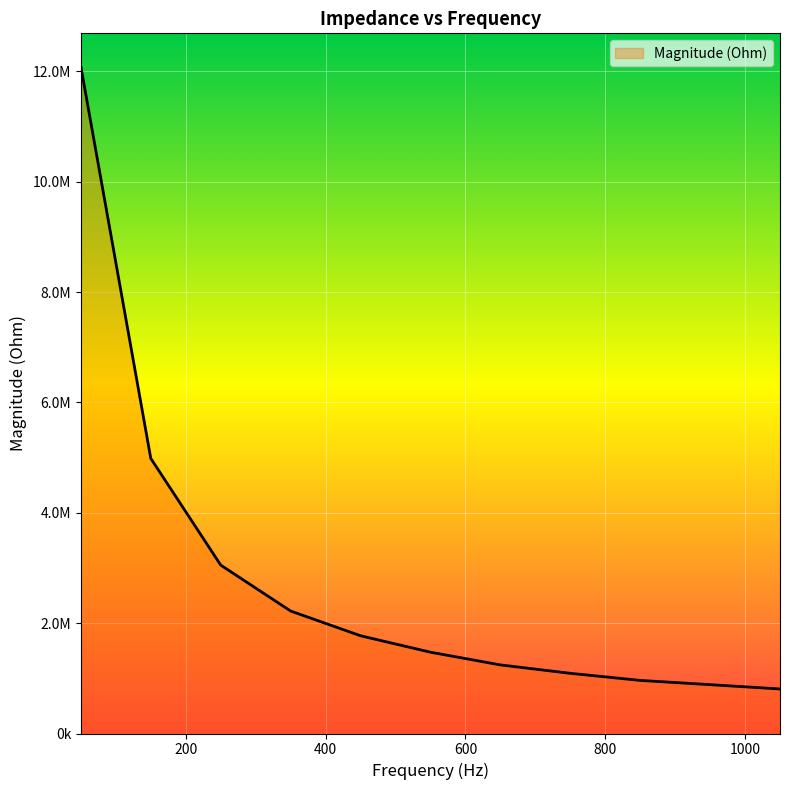

Does the chart have visible grid lines?

Yes